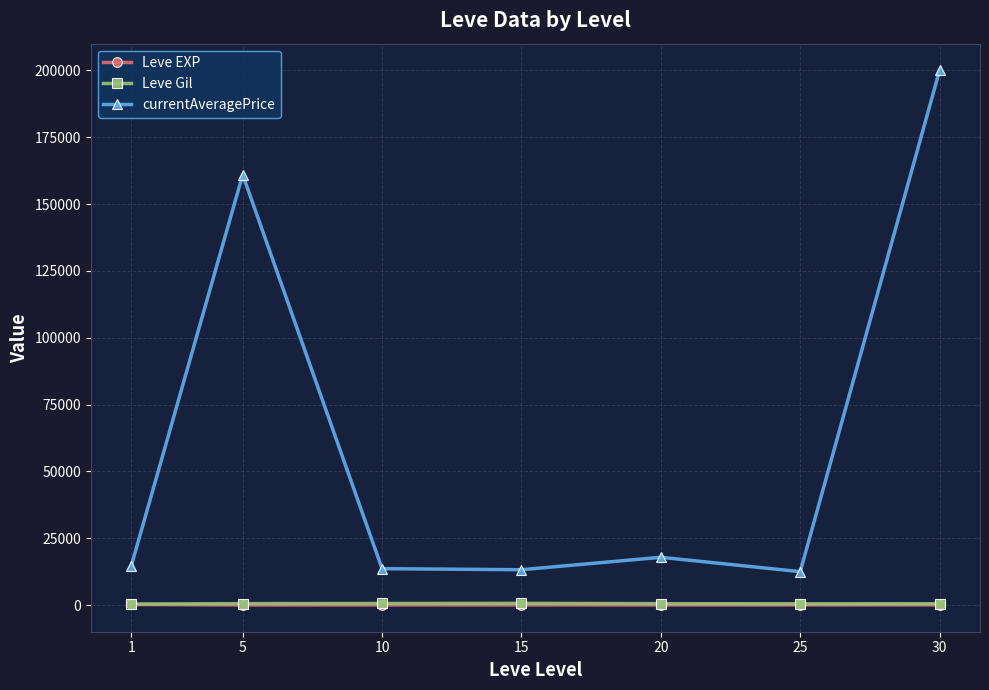

What are all the series names shown in the legend?

Leve EXP, Leve Gil, currentAveragePrice